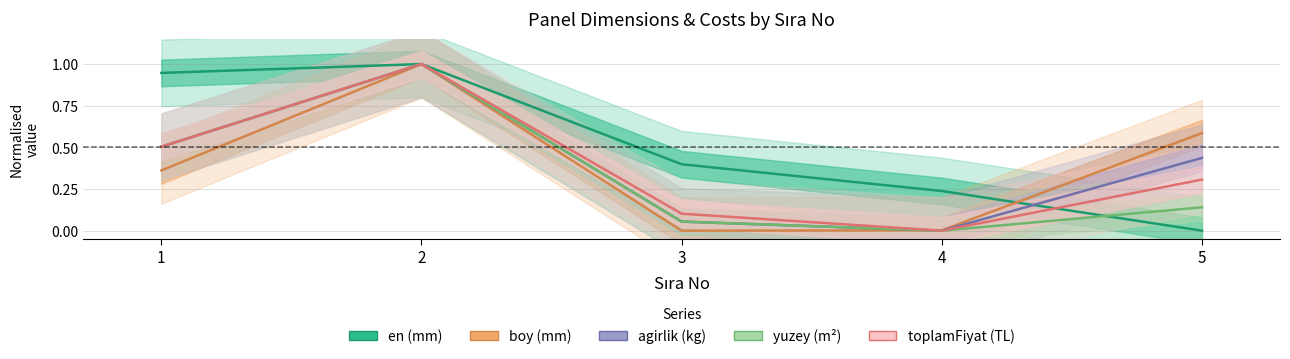

What is the total value across all series at 3?

0.6